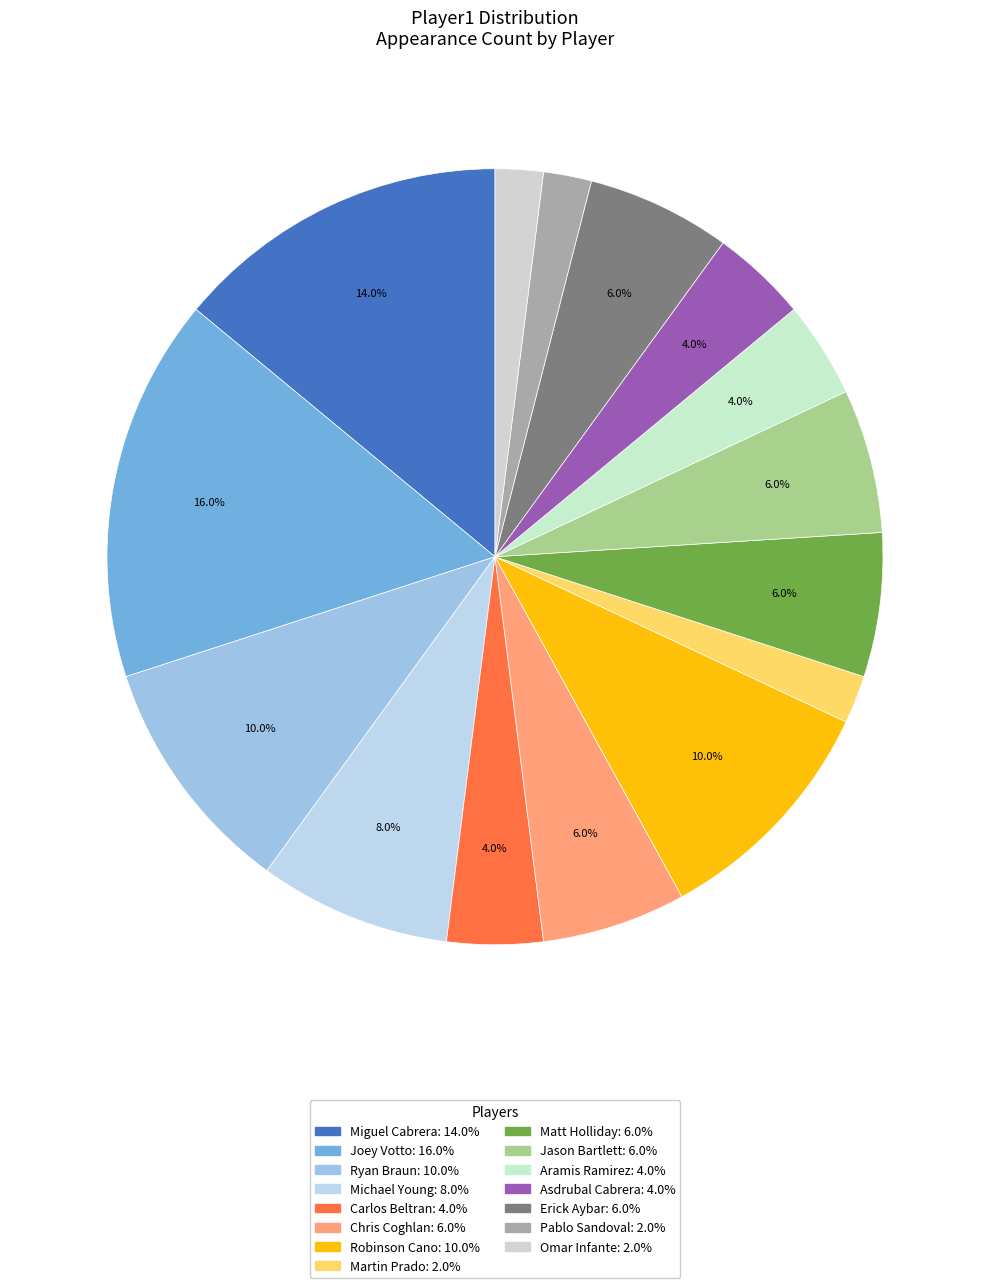

Count the number of slices in the pie.

15